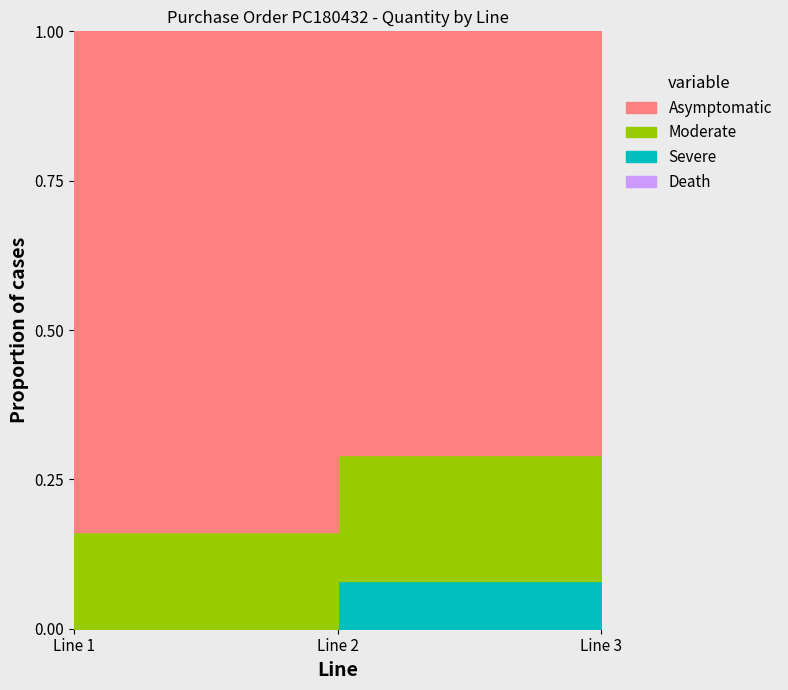

What is the sum of all values?

31000